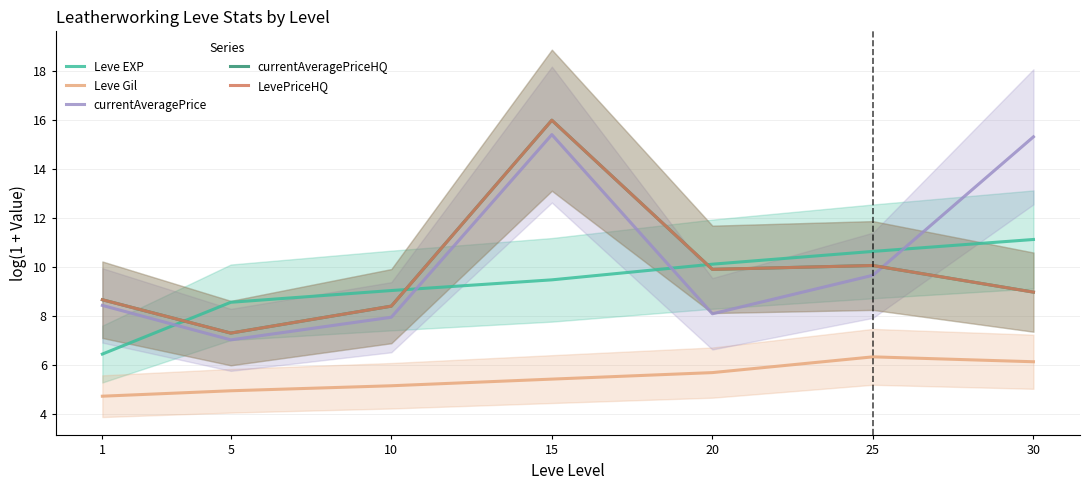

Which series has the largest total across all categories?

currentAveragePrice